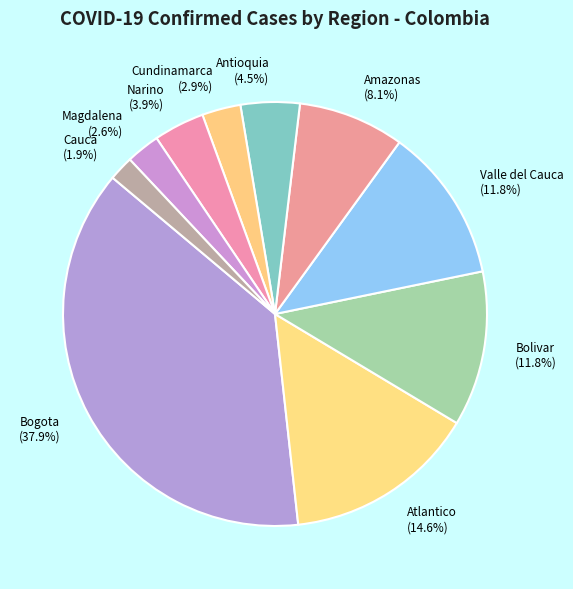

Is the sum of Antioquia and Bogota greater than half?

No